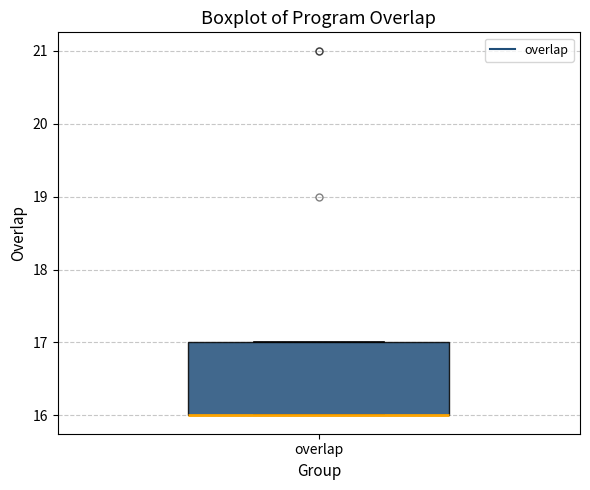

Read this box plot against the y-axis: the position of the median line, the range covered by the box, and the ends of both whiskers. The values are not printed on the chart, so give them approximately, as read against the axis.

median 16 (drawn on the box's lower edge), box 16 to 17, whiskers 16 to 17